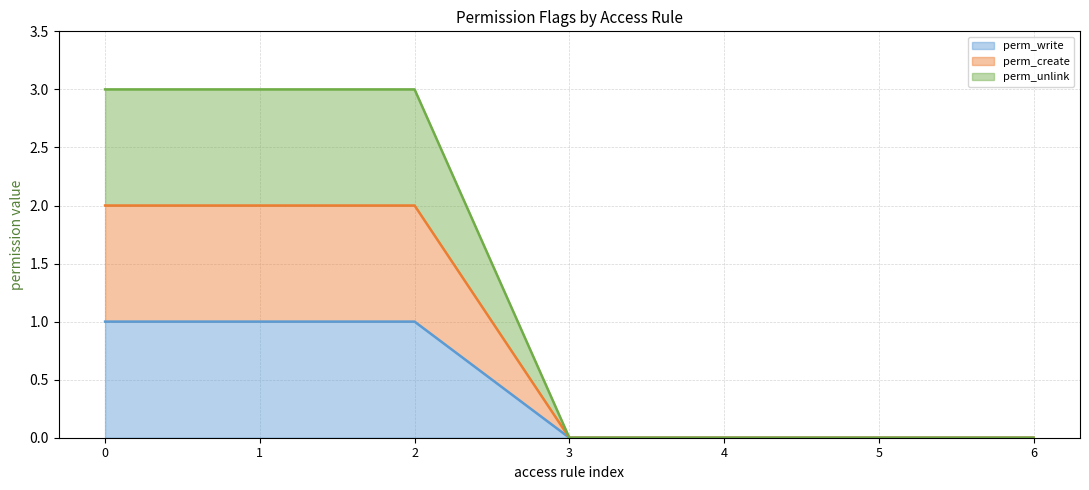

At which label does perm_create (line) reach its minimum?

3